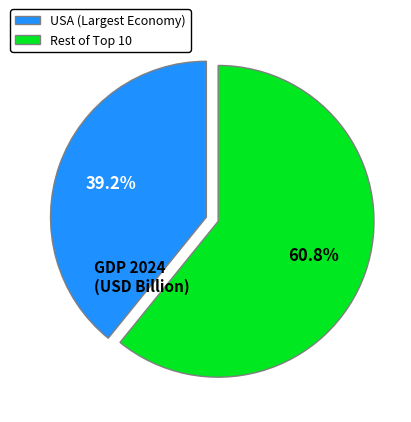

Rank the categories by value from lowest to highest.

USA (Largest Economy), Rest of Top 10